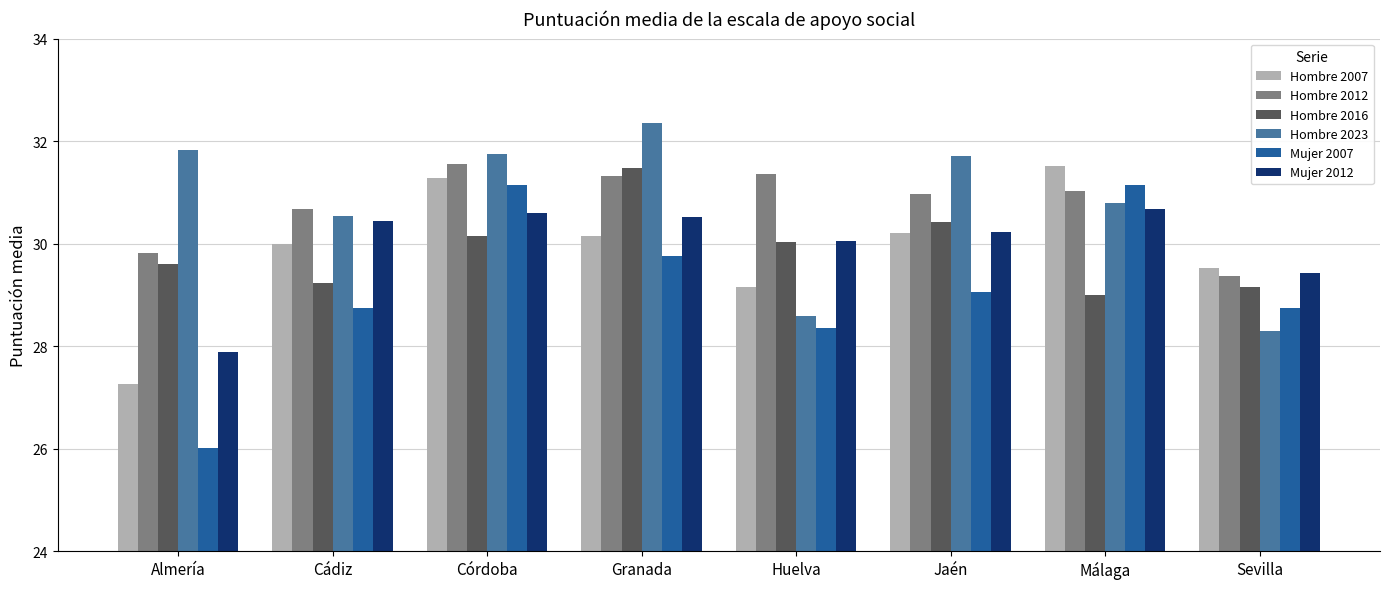

Is the value of Hombre 2016 at Sevilla greater than the value of Mujer 2007 at Almería?

Yes